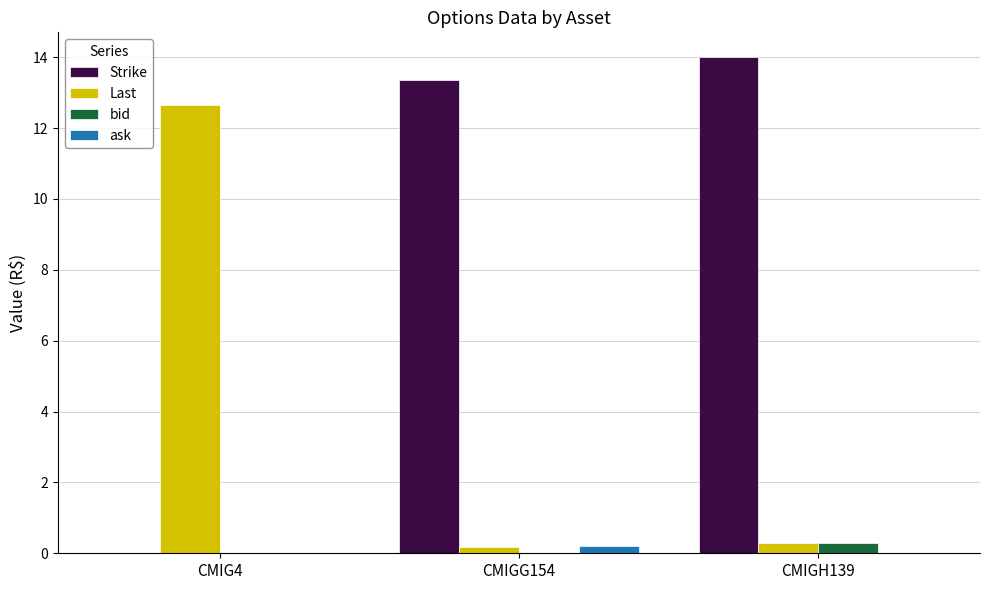

What is the maximum value shown in the chart?

14.0